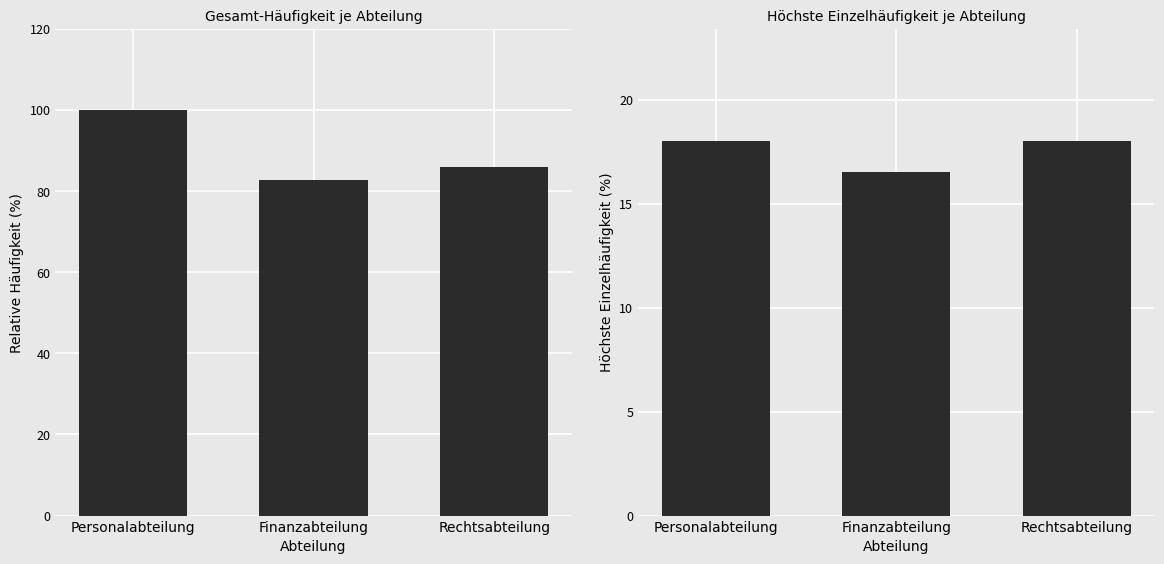

What is the label of the 3rd bar from the right?

Personalabteilung